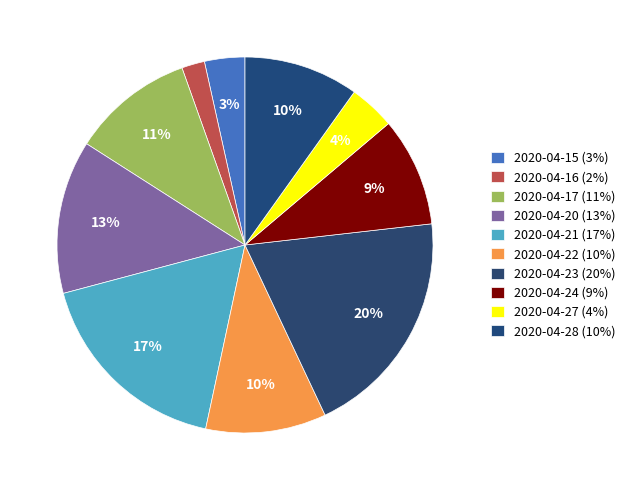

Rank the categories by value from highest to lowest.

2020-04-23, 2020-04-21, 2020-04-20, 2020-04-17, 2020-04-22, 2020-04-28, 2020-04-24, 2020-04-27, 2020-04-15, 2020-04-16